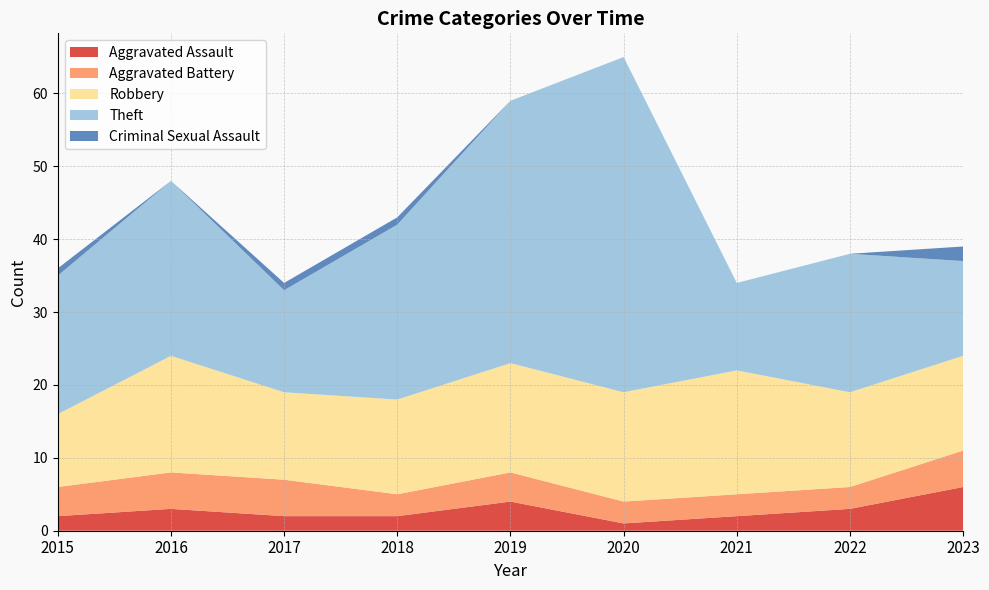

Reading left to right, what are all the values shown in this chart?

Aggravated Assault: 2	3	2	2	4	1	2	3	6
Aggravated Battery: 4	5	5	3	4	3	3	3	5
Robbery: 10	16	12	13	15	15	17	13	13
Theft: 19	24	14	24	36	46	12	19	13
Criminal Sexual Assault: 1	0	1	1	0	0	0	0	2